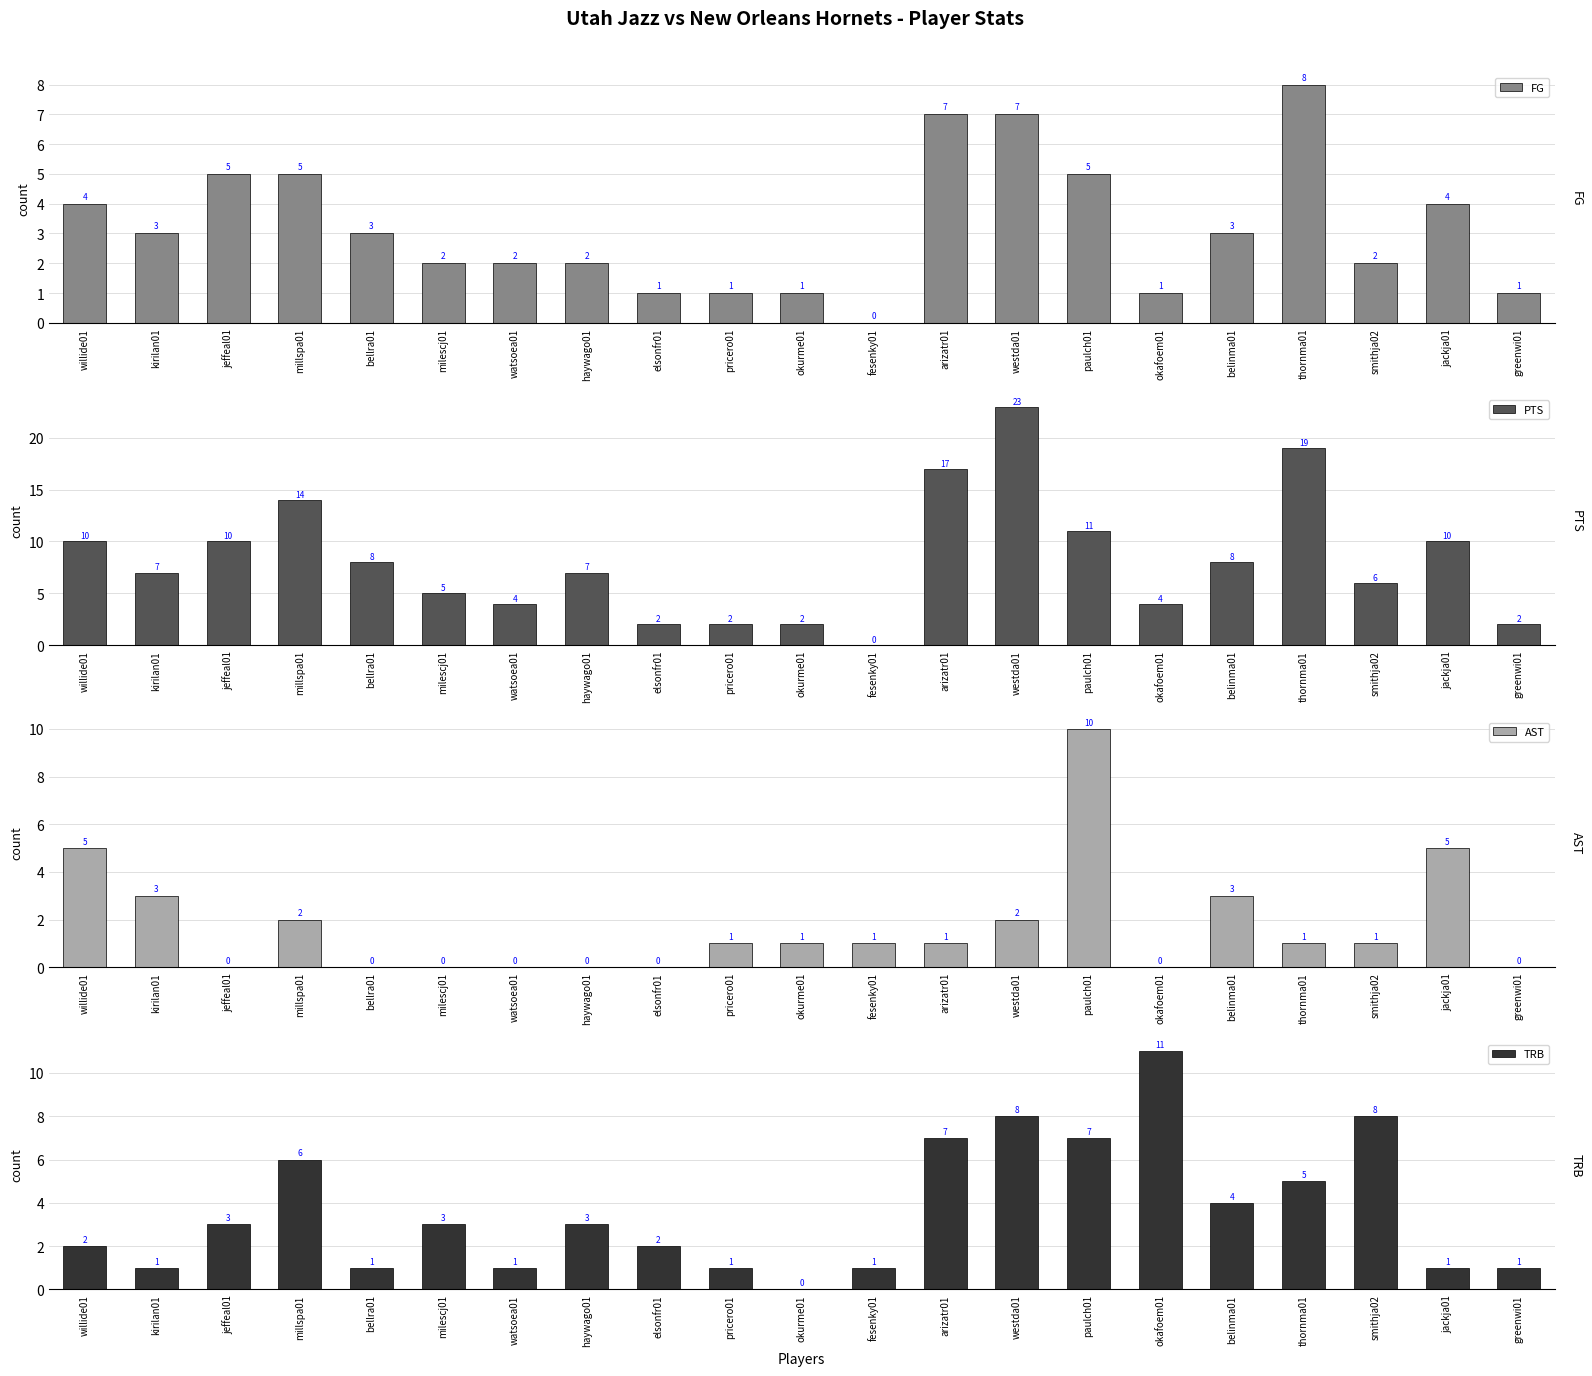

How many bars are there in total?

84